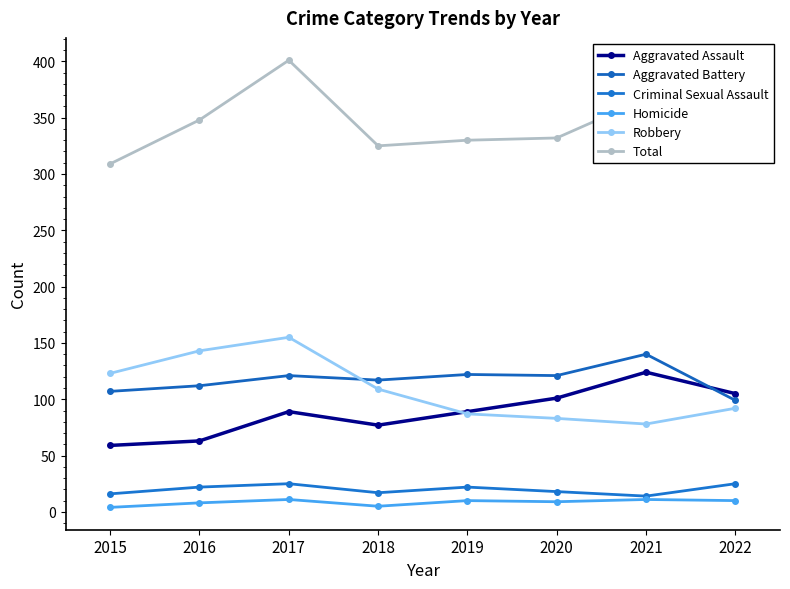

Reading left to right, extract all data points from this chart.

Aggravated Assault: 2015=59	2016=63	2017=89	2018=77	2019=89	2020=101	2021=124	2022=105
Aggravated Battery: 2015=107	2016=112	2017=121	2018=117	2019=122	2020=121	2021=140	2022=99
Criminal Sexual Assault: 2015=16	2016=22	2017=25	2018=17	2019=22	2020=18	2021=14	2022=25
Homicide: 2015=4	2016=8	2017=11	2018=5	2019=10	2020=9	2021=11	2022=10
Robbery: 2015=123	2016=143	2017=155	2018=109	2019=87	2020=83	2021=78	2022=92
Total: 2015=309	2016=348	2017=401	2018=325	2019=330	2020=332	2021=367	2022=331